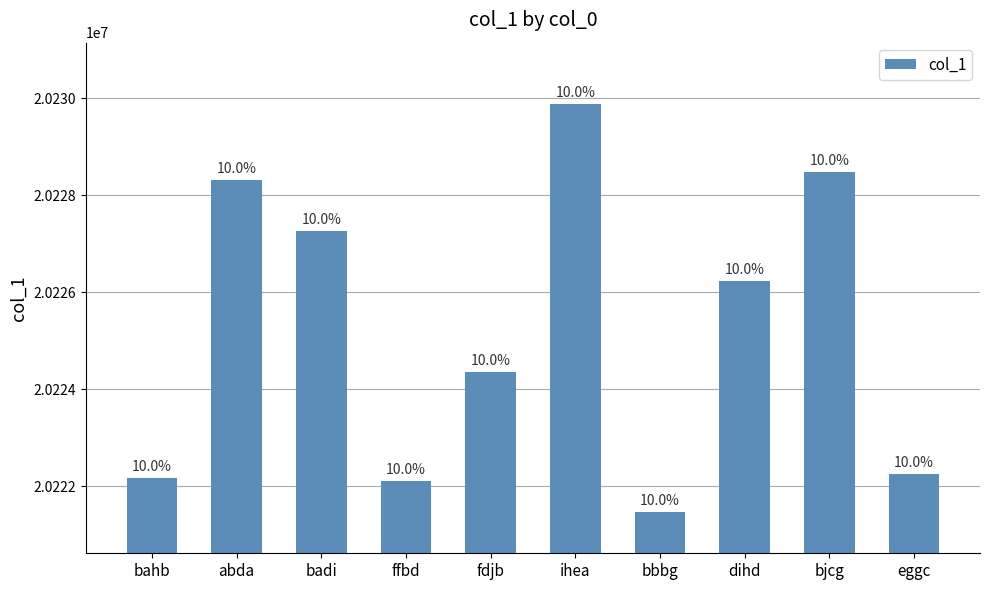

What is the change in value from ihea to dihd?

-3647